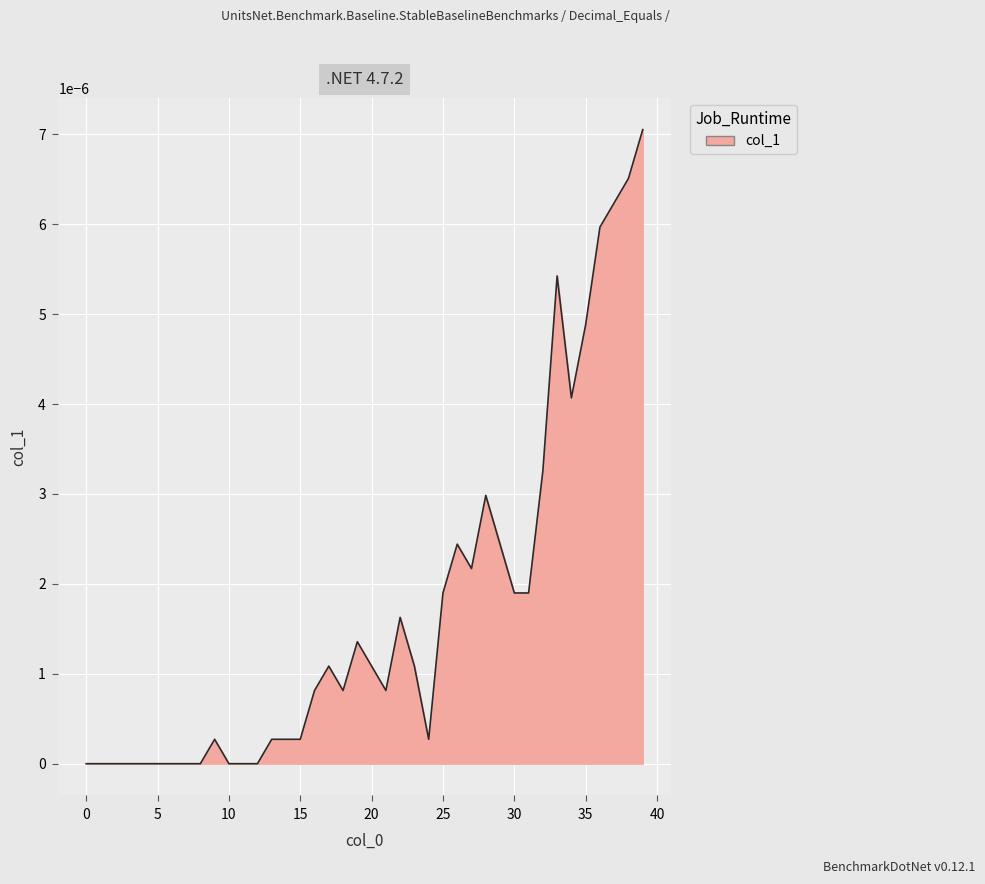

How many lines are shown in the chart?

1